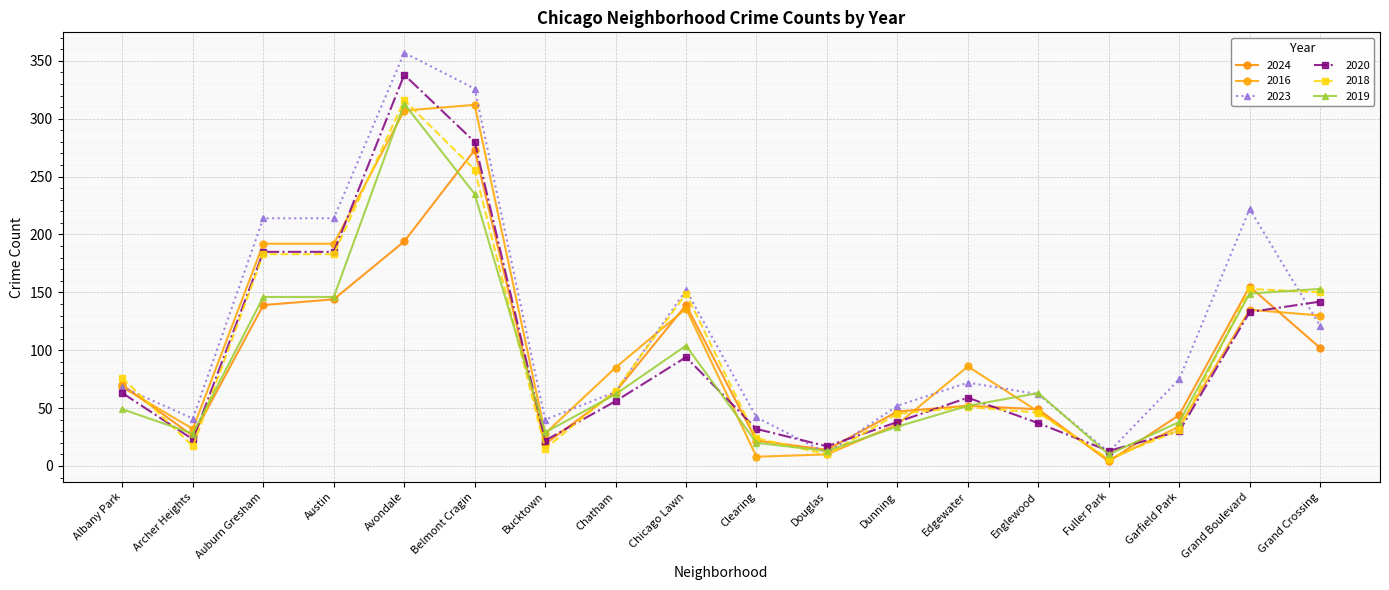

How many data points in 2023 are less than 72?

9